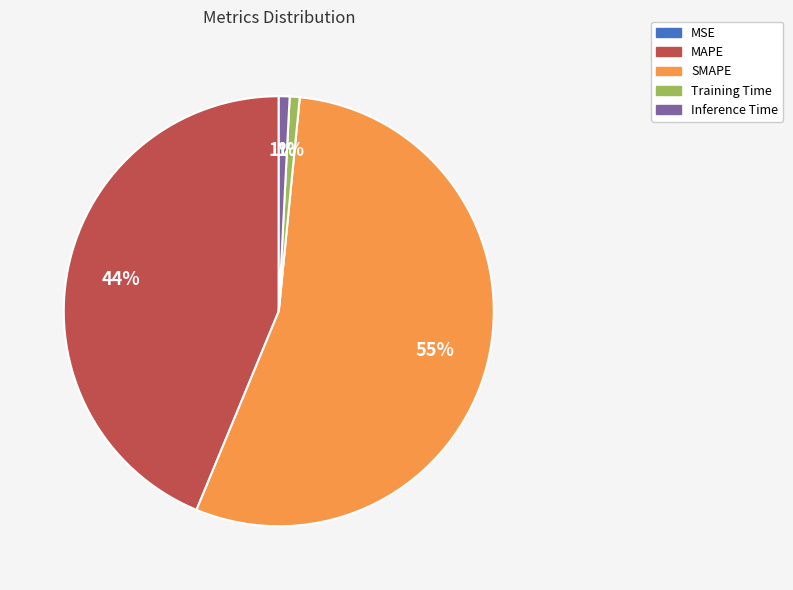

Does SMAPE account for over 50% of the chart?

Yes